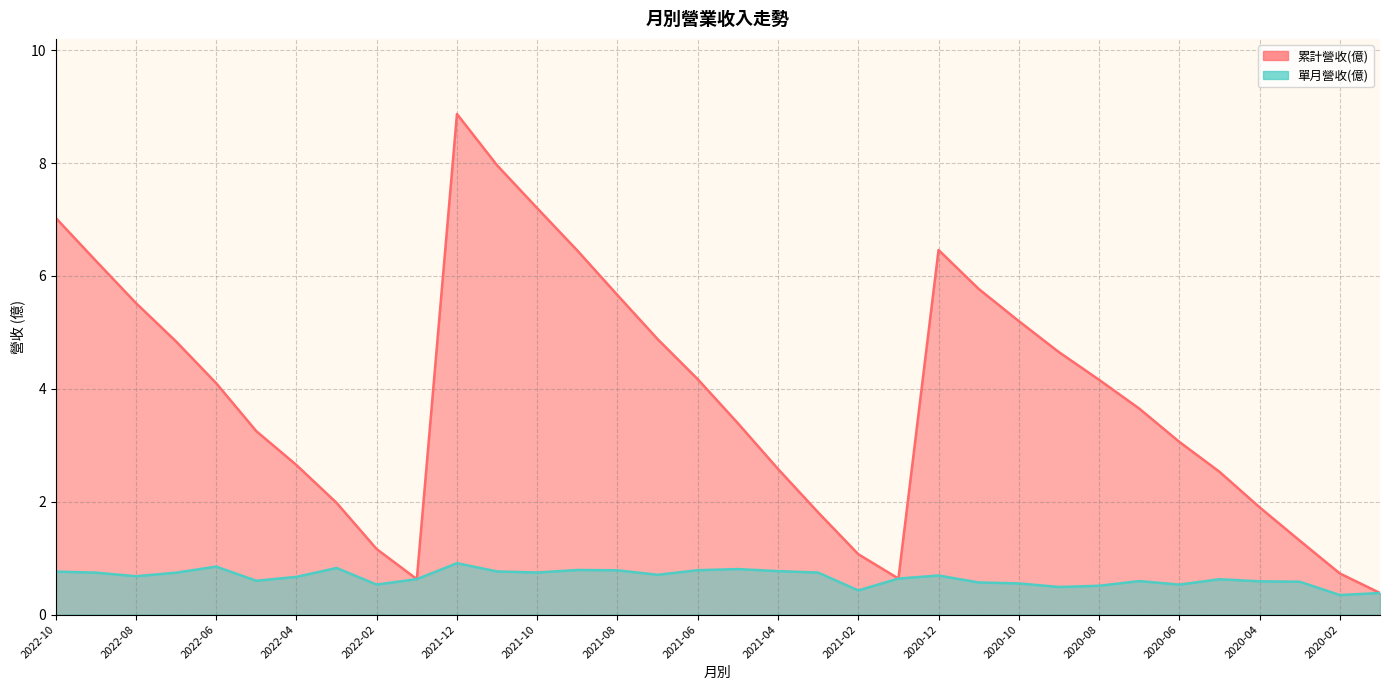

True or false: 累計營收(億) and 單月營收(億) intersect in this chart.

False